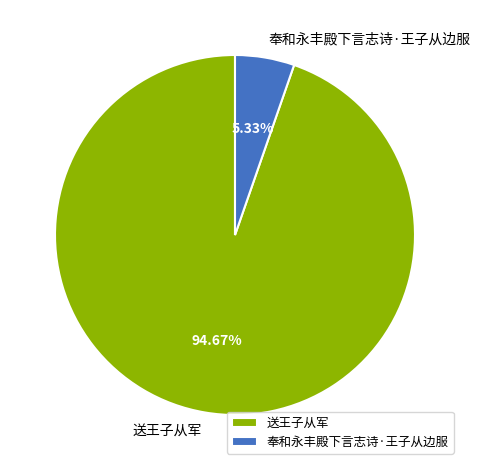

Combined, do 送王子从军 and 奉和永丰殿下言志诗·王子从边服 account for over 50%?

Yes